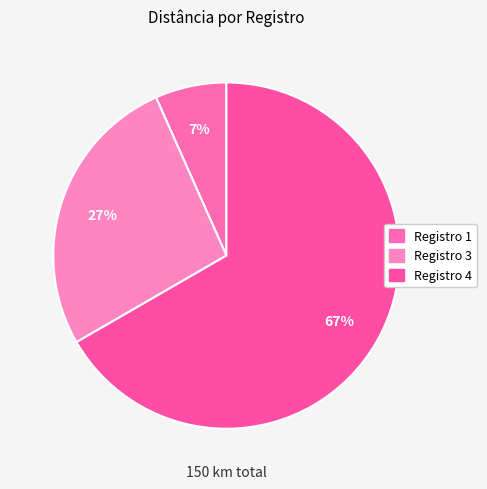

How many segments does this pie chart have?

3